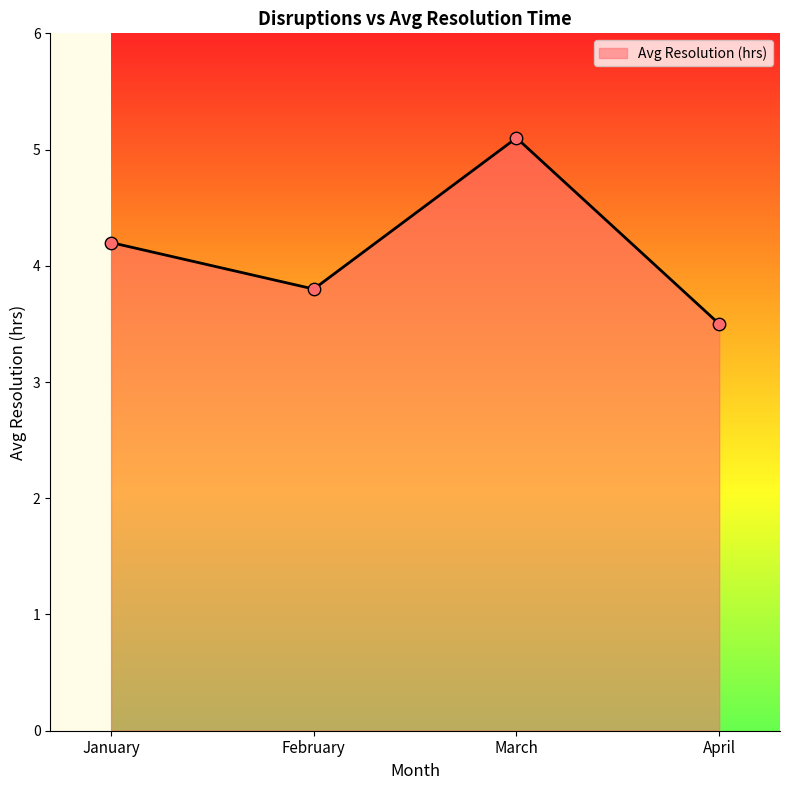

Which has a higher value, January or April?

January